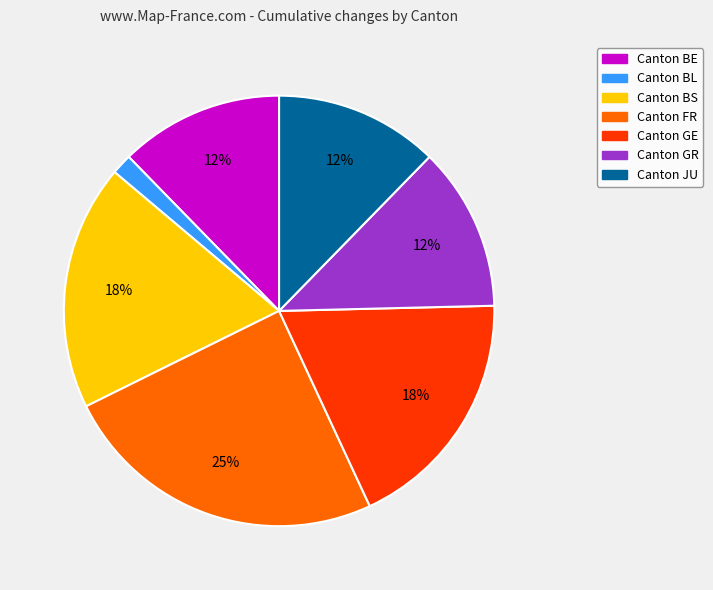

To the nearest percent, what is the difference between the largest and smallest slice percentages?

23%